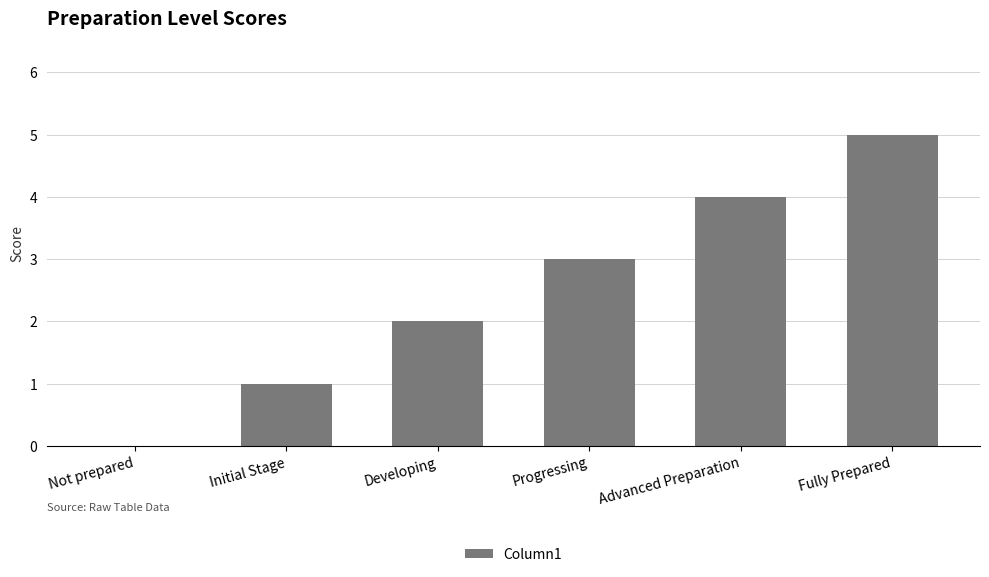

Count the number of categories in the chart.

6